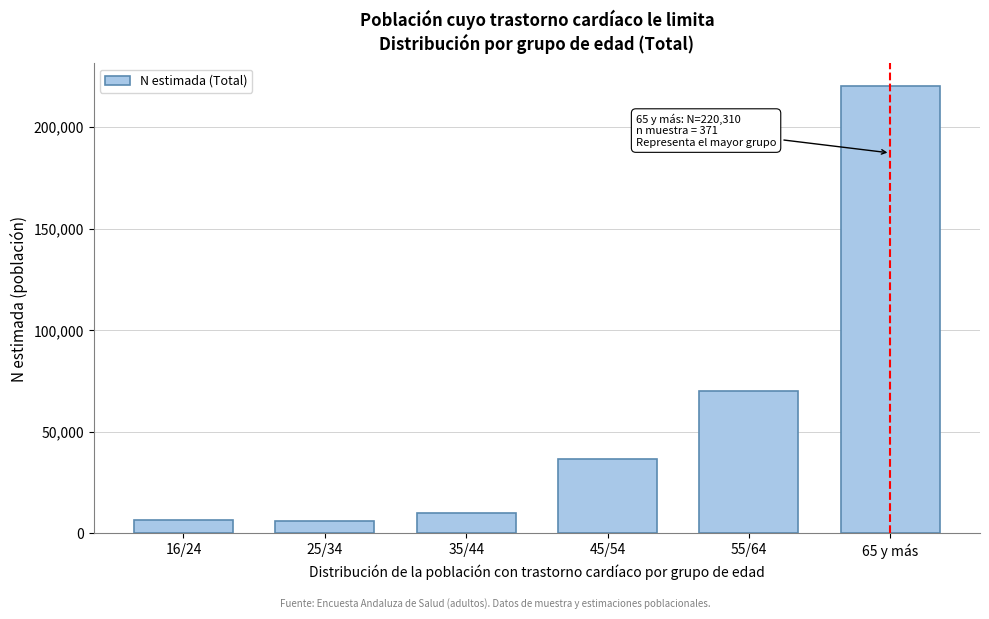

Between 55/64 and 35/44, which is larger?

55/64